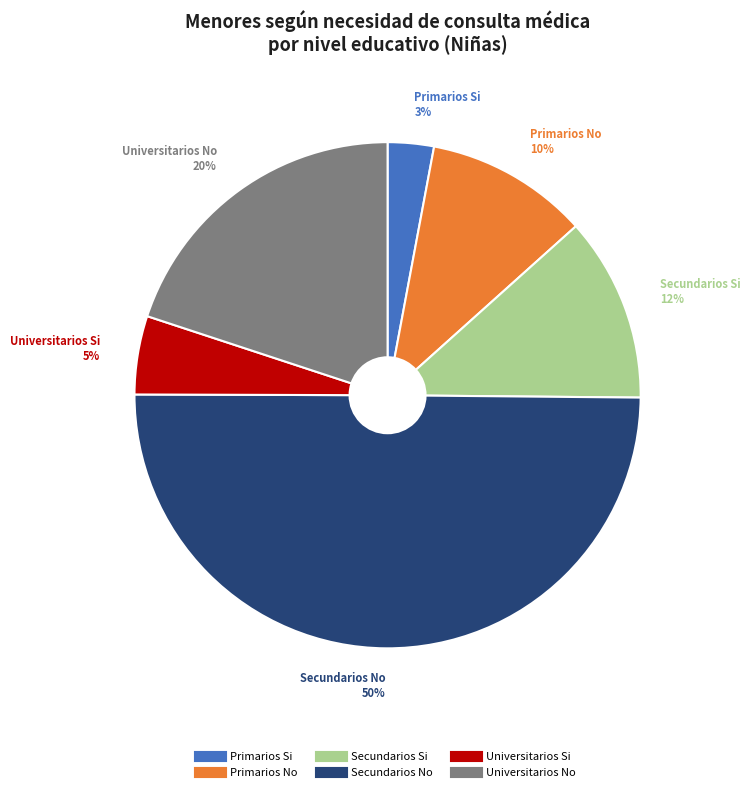

Is the sum of Universitarios No and Secundarios No greater than half?

Yes